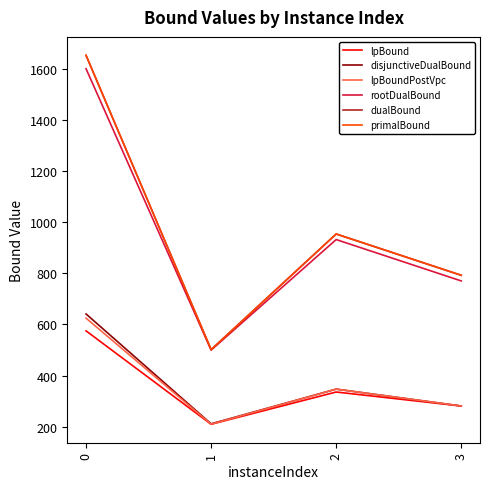

What is the difference between the disjunctiveDualBound values at 2 and 1?

135.8